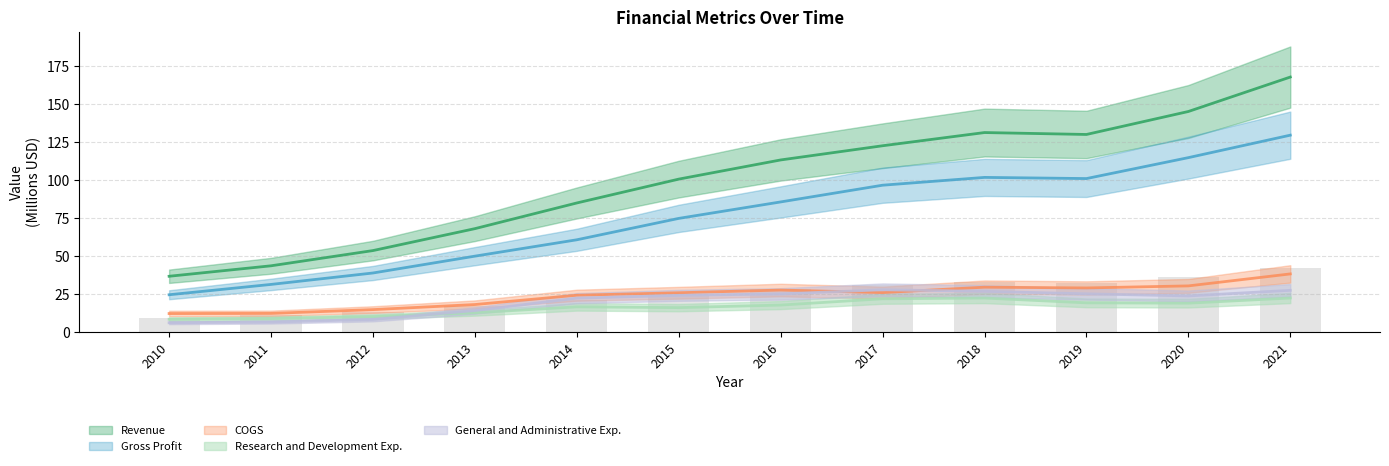

At which category is the sum across all series the highest?

2021